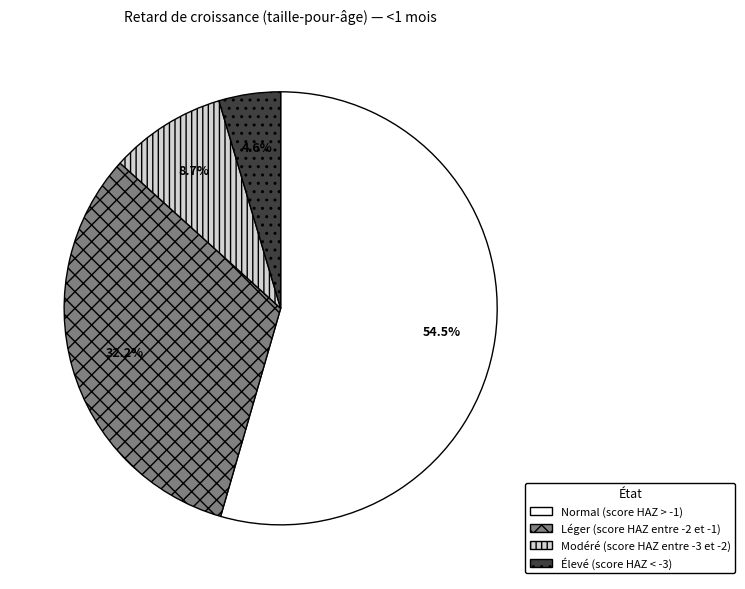

Count the number of slices in the pie.

4